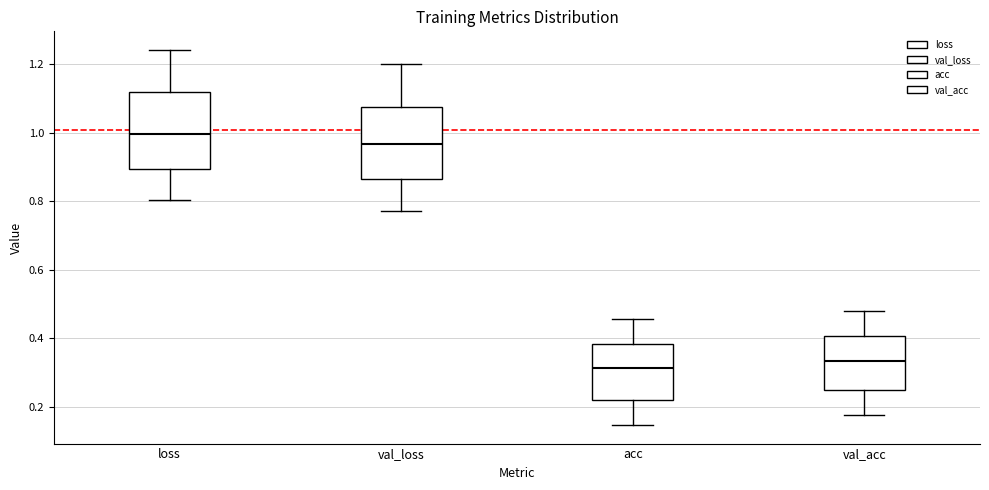

Where does the upper whisker of the box for loss end on the y-axis? The values are not printed on the chart, so give them approximately, as read against the axis.

1.24